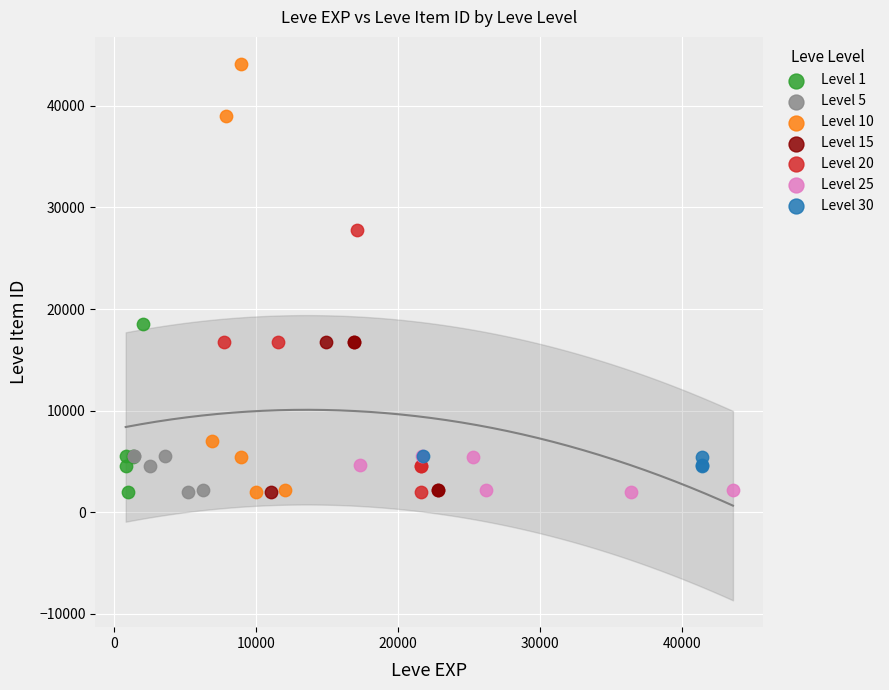

Which series has the widest spread of Y values?

Level 10